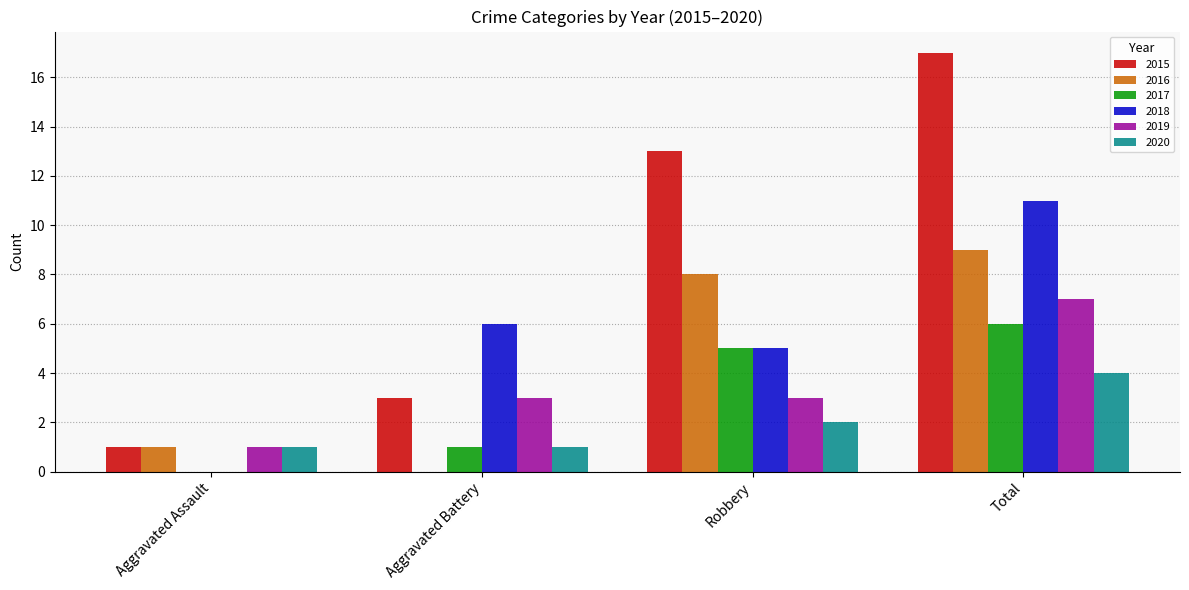

What is the sum of all 2015 values?

34